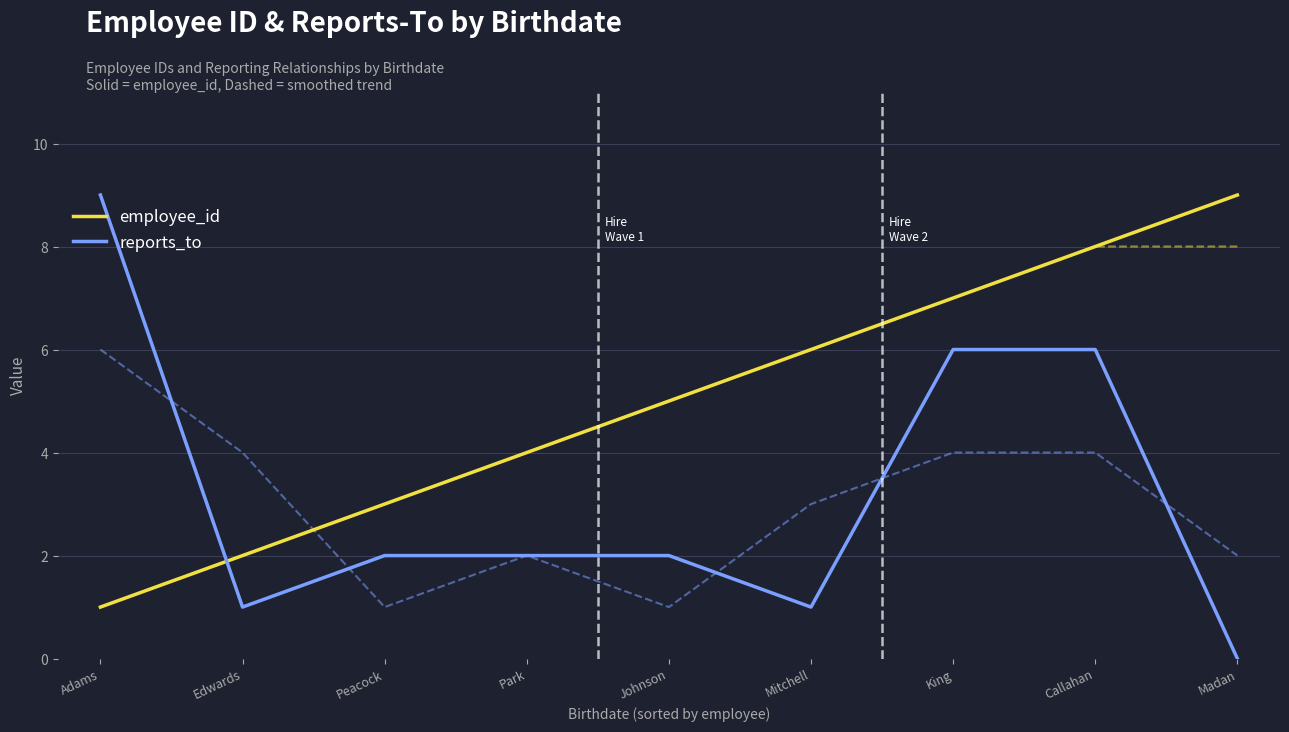

Reading right to left, what are all the values shown in this chart?

employee_id: 9	8	7	6	5	4	3	2	1
reports_to: 0	6	6	1	2	2	2	1	9